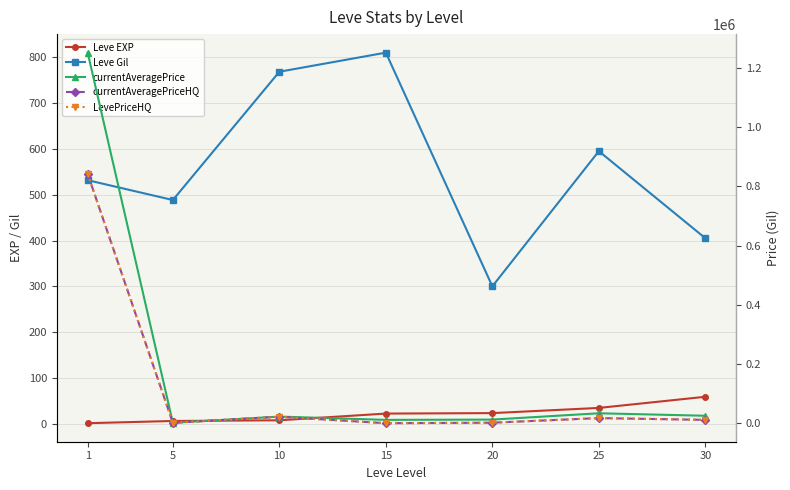

Is the value of currentAveragePriceHQ at 10 greater than the value of Leve EXP at 5?

Yes